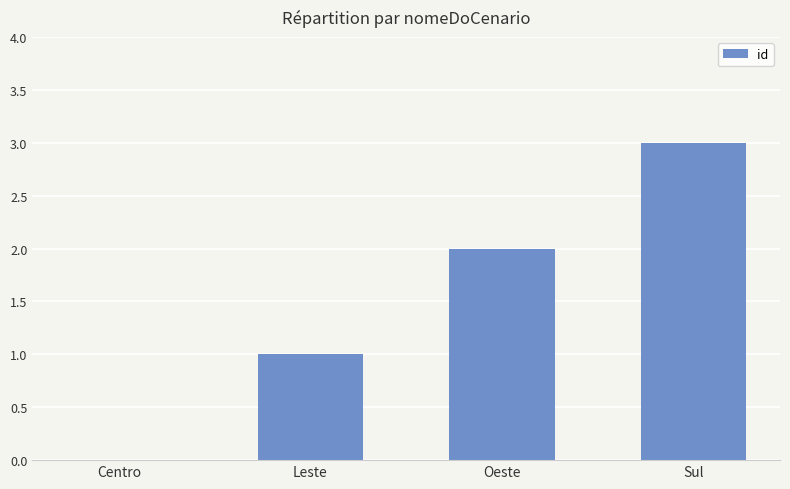

How many categories are shown in the chart?

4